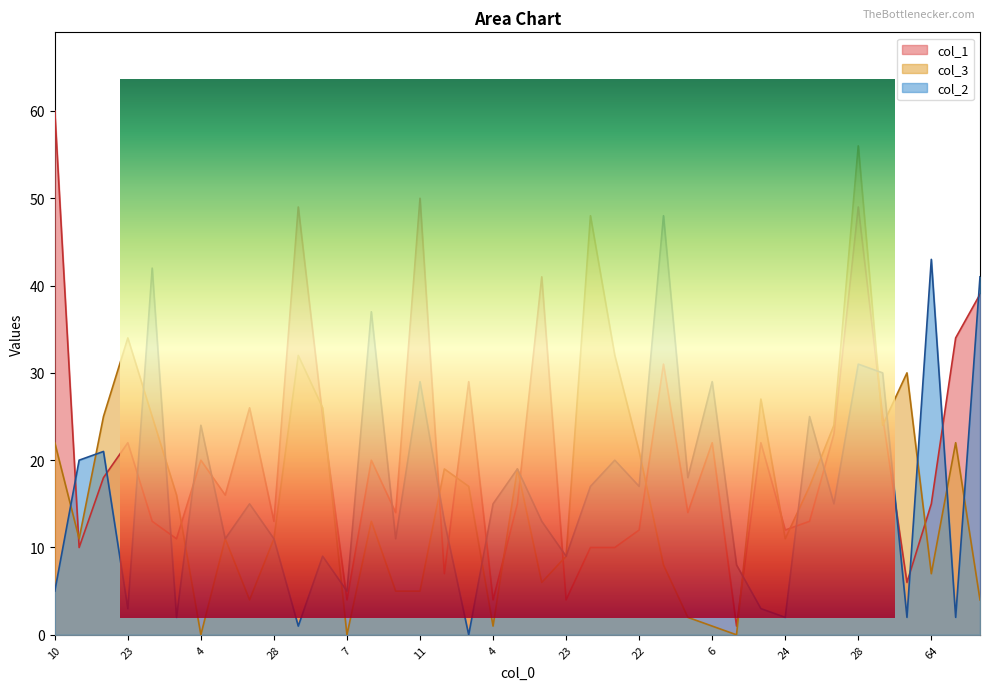

Where is col_2 nearest to the value 24?

4